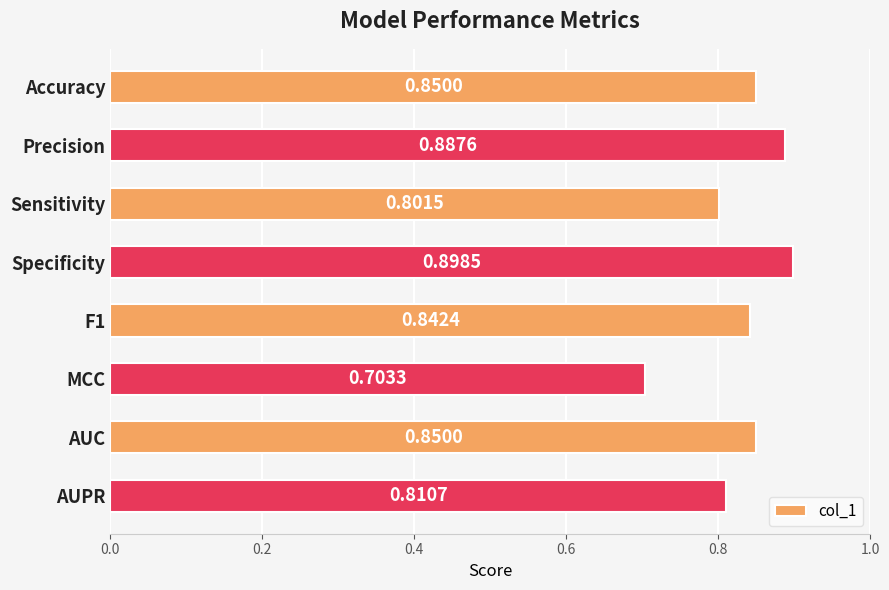

What is the smallest value displayed?

0.7